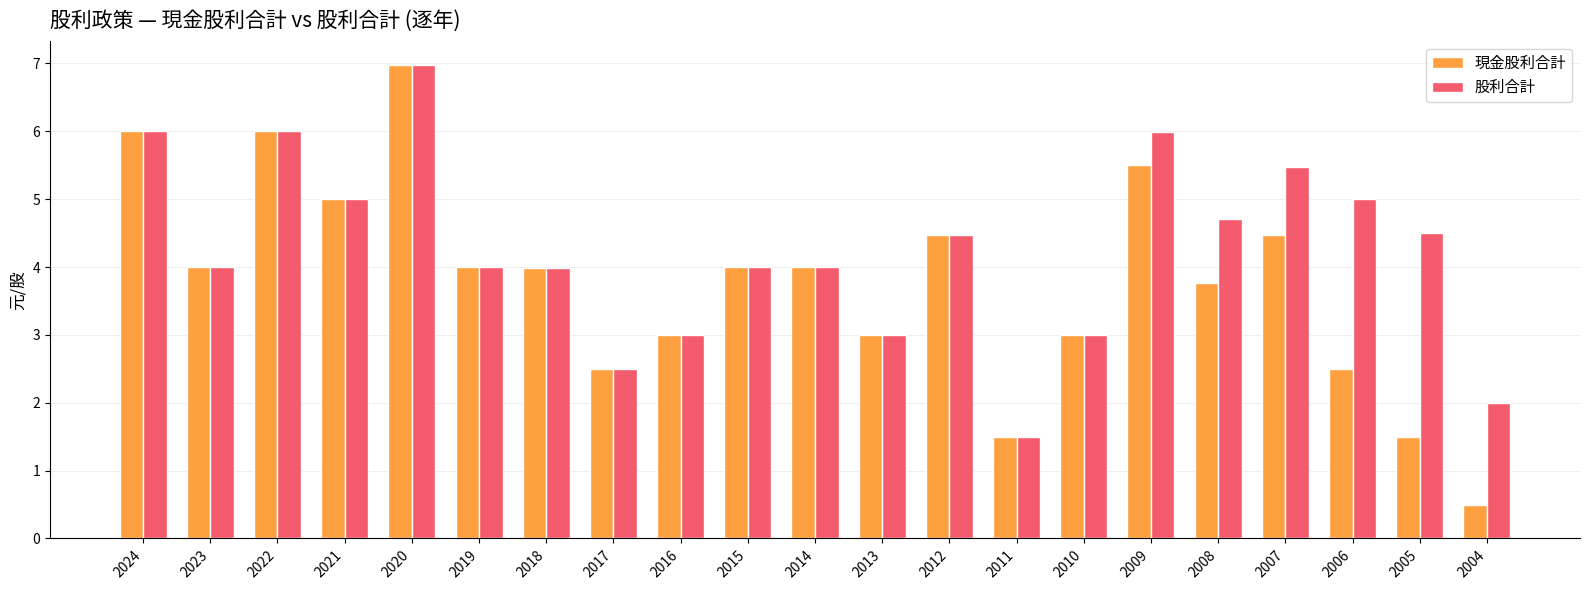

What is the highest value of the 現金股利合計 series?

7.0